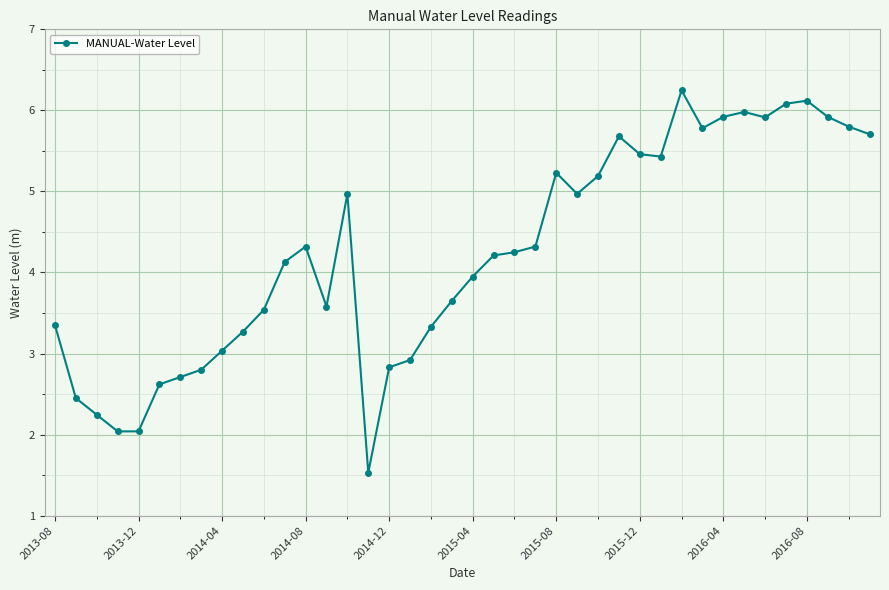

What is the value of the 28th point from the left?

5.7